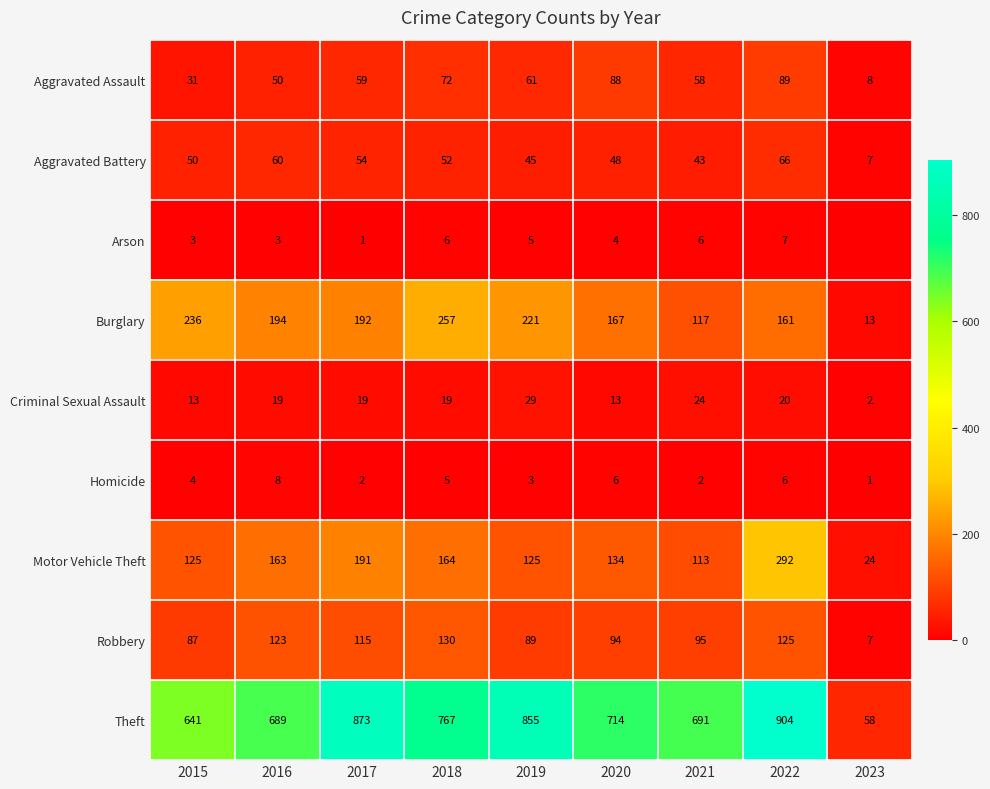

At which label does Criminal Sexual Assault reach its minimum?

2023